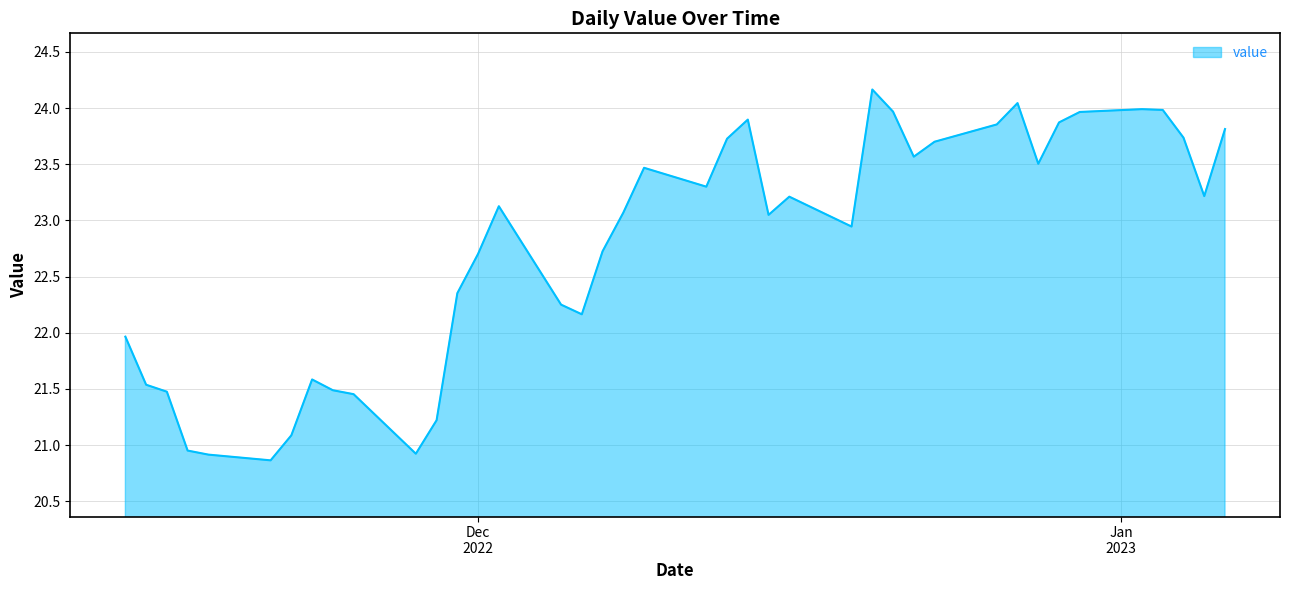

What is the maximum value shown in the chart?

24.2